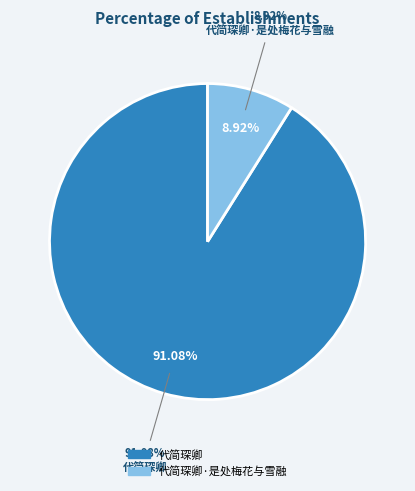

How many slices are in this pie chart?

2